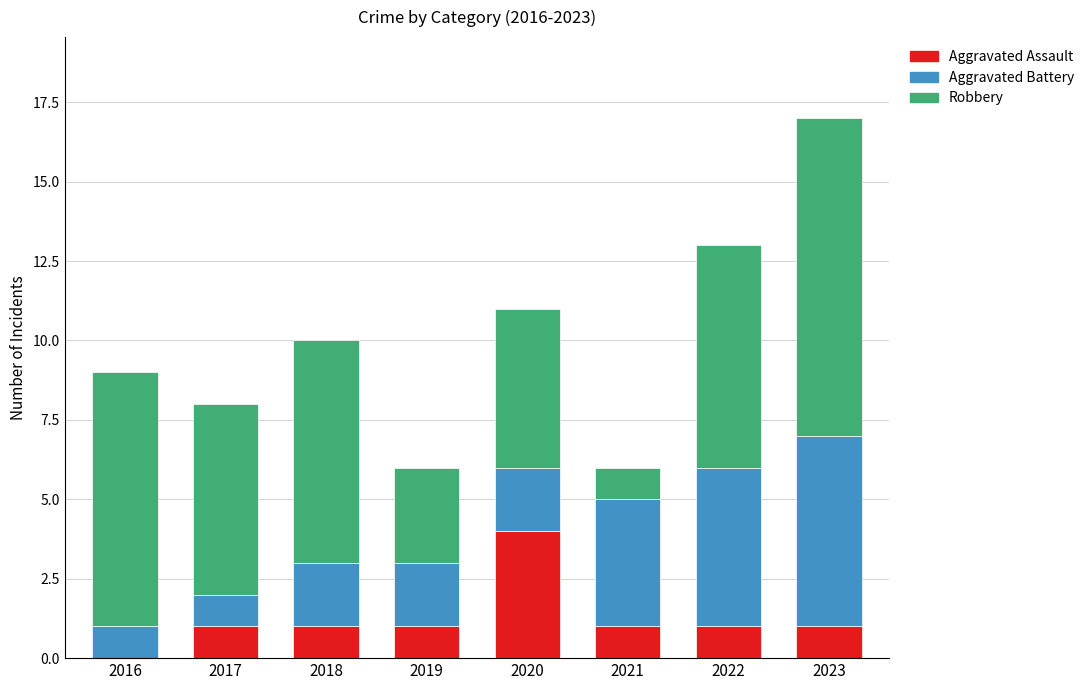

What is the total value across all series at 2021?

6